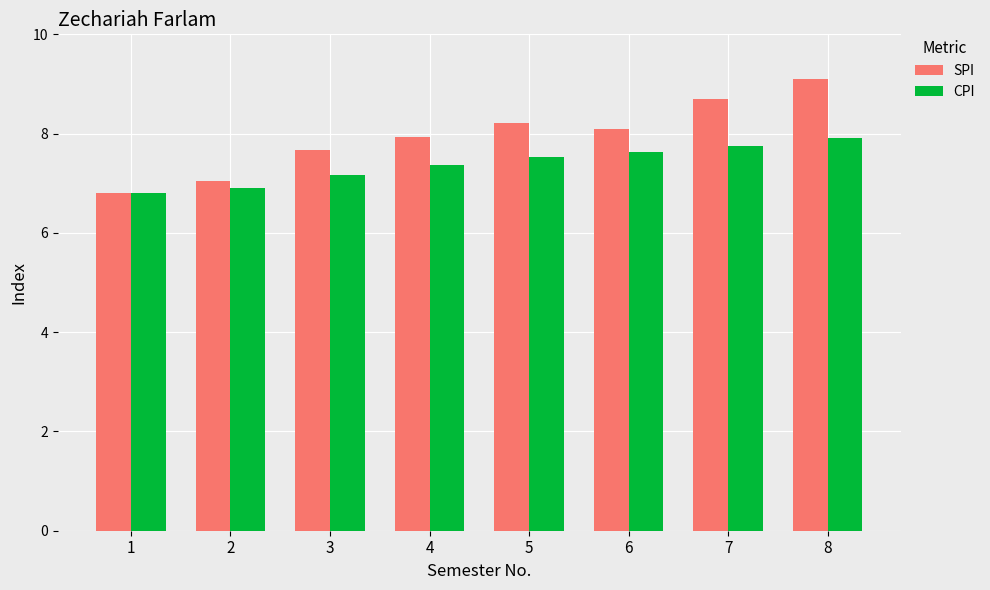

The value of SPI at 2 is 12.5. True or false?

False